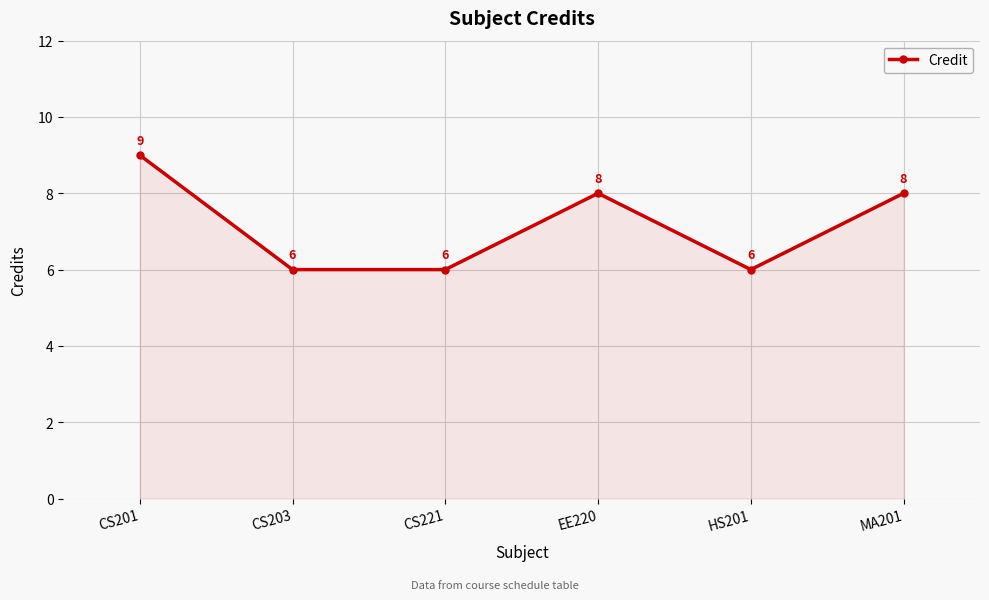

How many lines are shown in the chart?

1